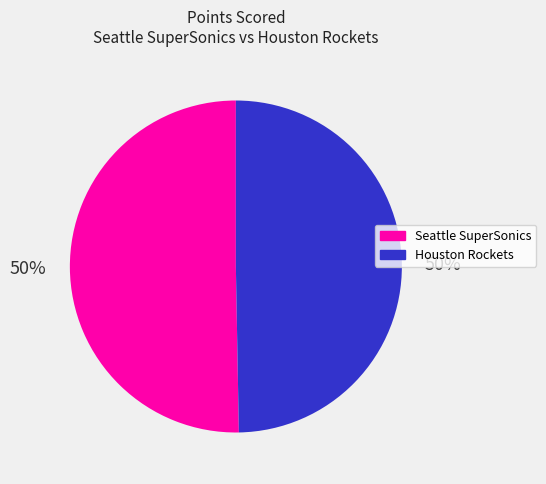

To the nearest percent, what percentage of the pie is Seattle SuperSonics?

50%